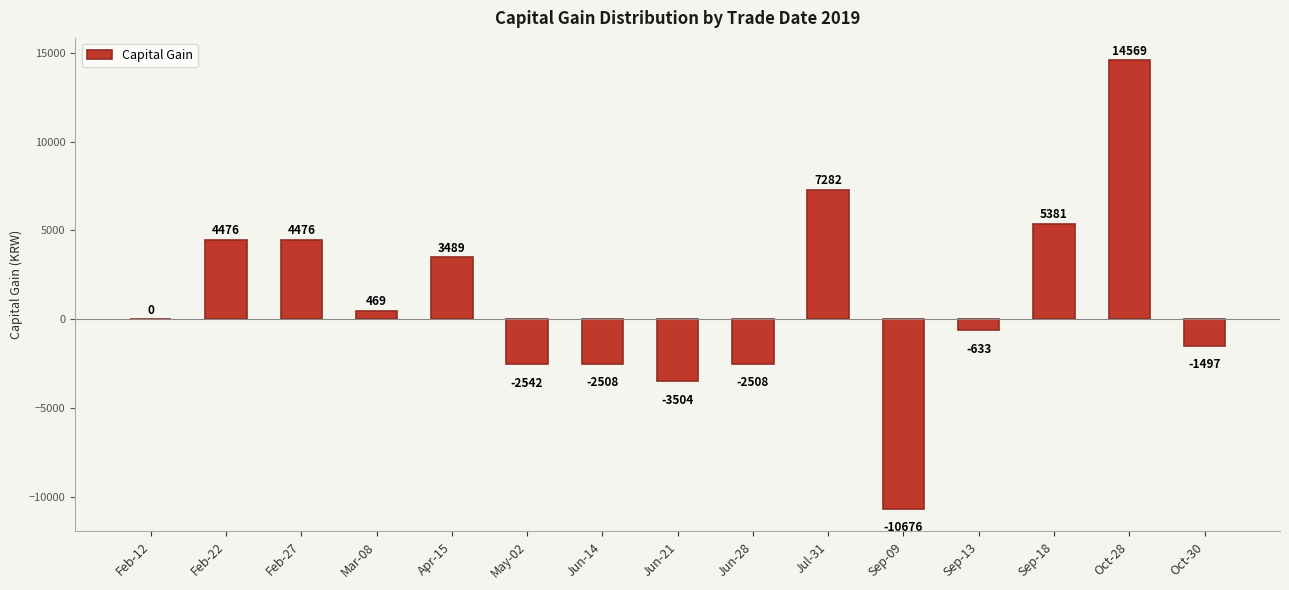

What is the maximum value shown in the chart?

14569